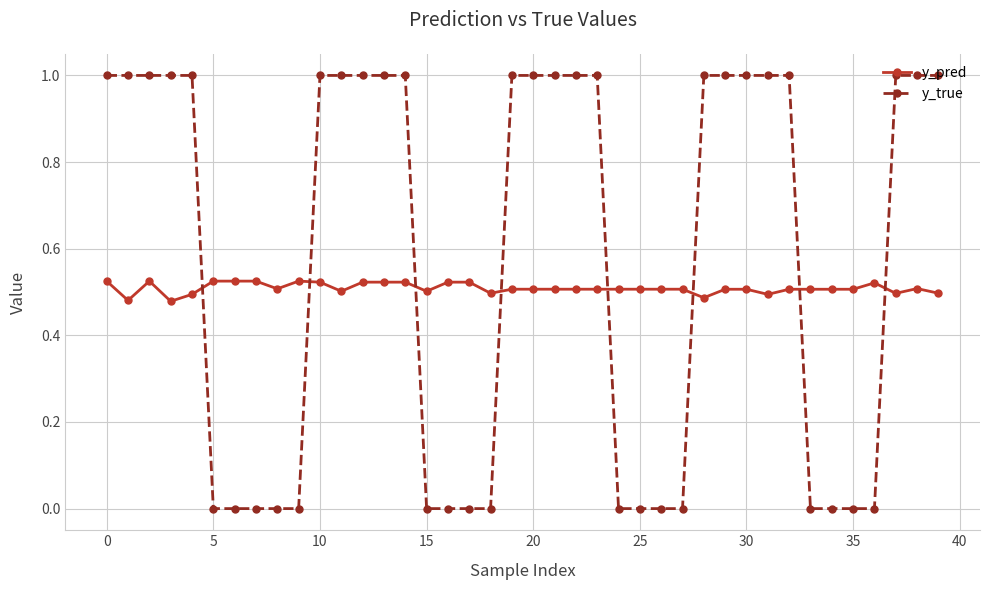

Does the chart display data point markers on the line(s)?

Yes